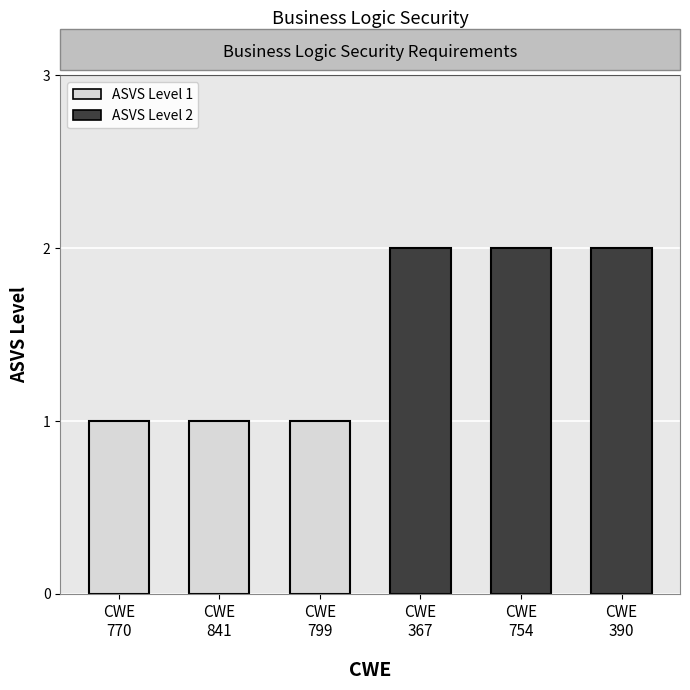

How many values exceed 1?

3